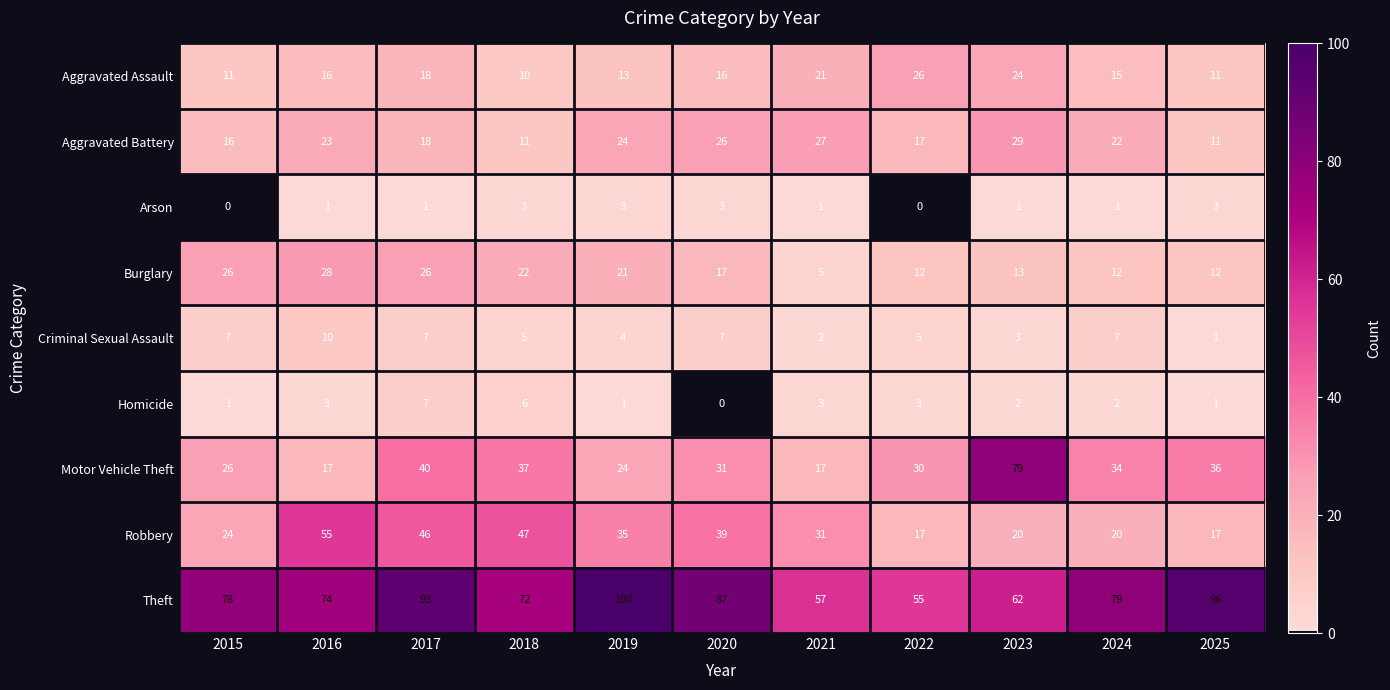

Rank the series at 2016 from lowest to highest value.

Arson, Homicide, Criminal Sexual Assault, Aggravated Assault, Motor Vehicle Theft, Aggravated Battery, Burglary, Robbery, Theft